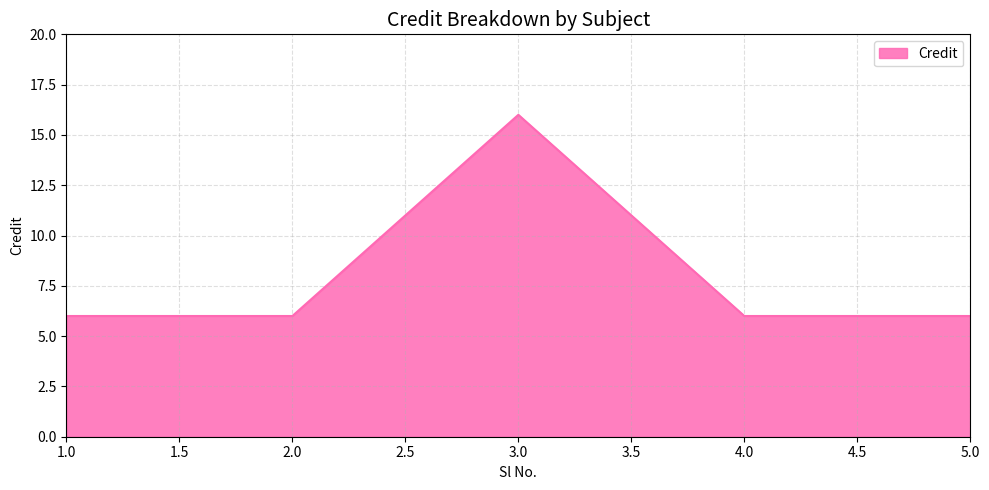

The value at 4.0 is 6. True or false?

True